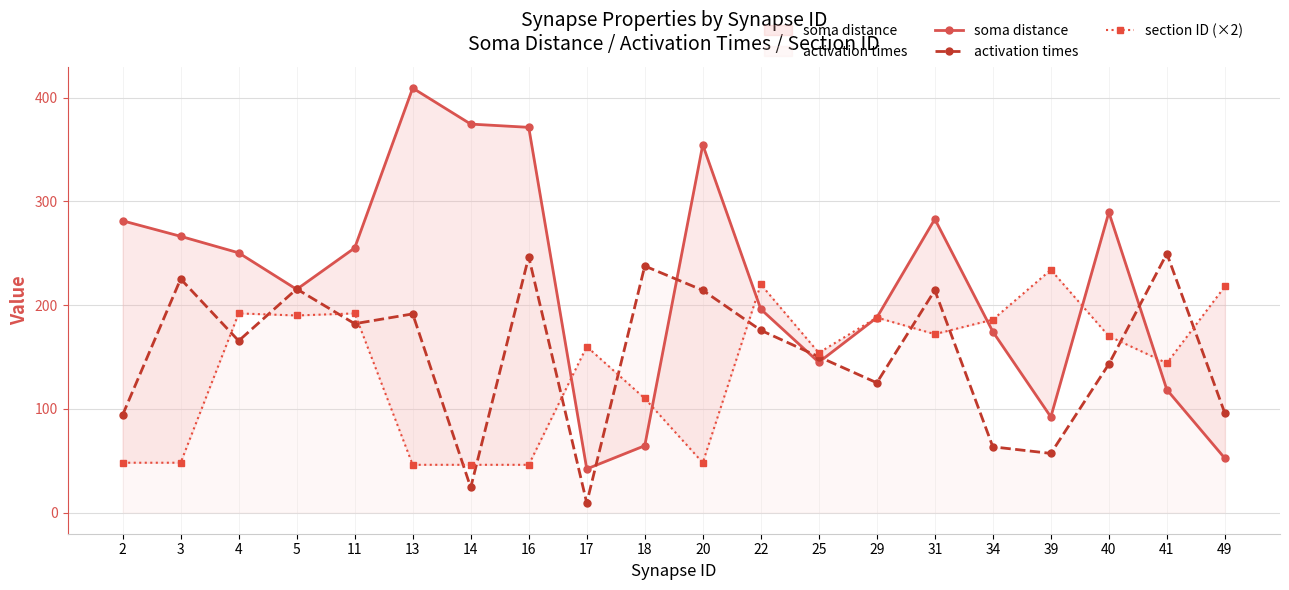

The value of section ID (×2) at 34 is 186.0. True or false?

True